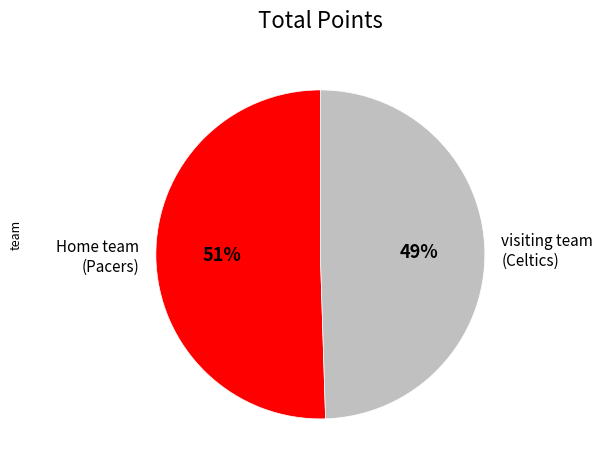

To the nearest percent, what is the average slice percentage?

50%